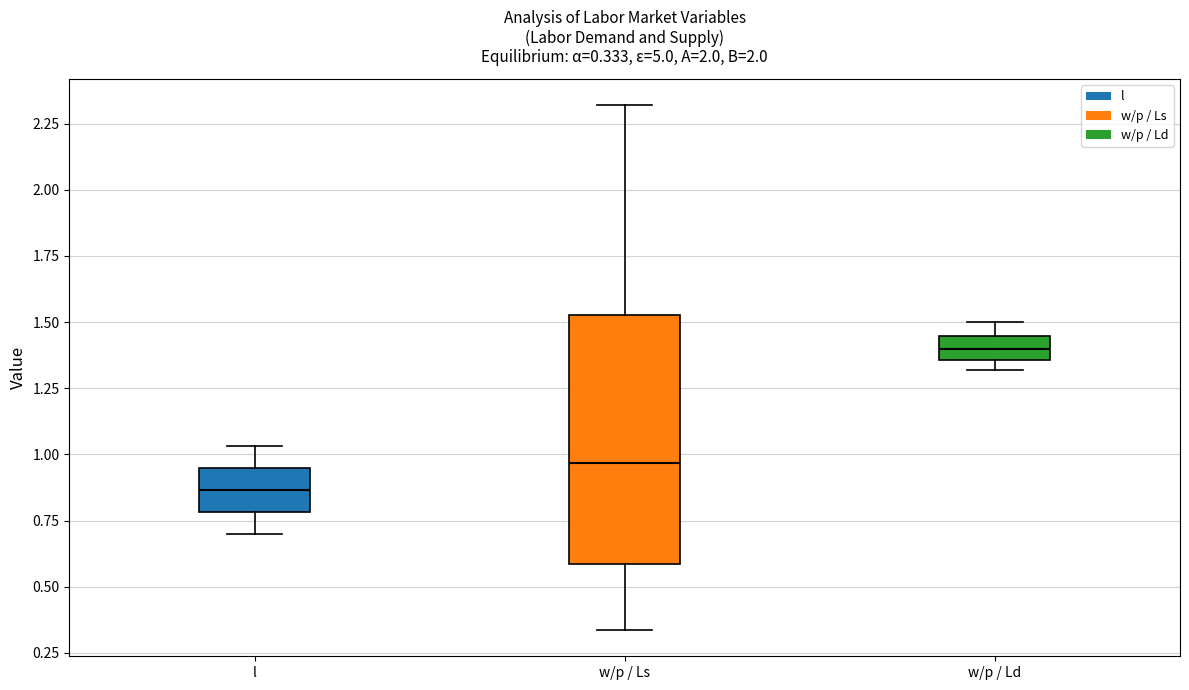

Which box is the tallest, from its lower edge to its upper edge?

w/p / Ls